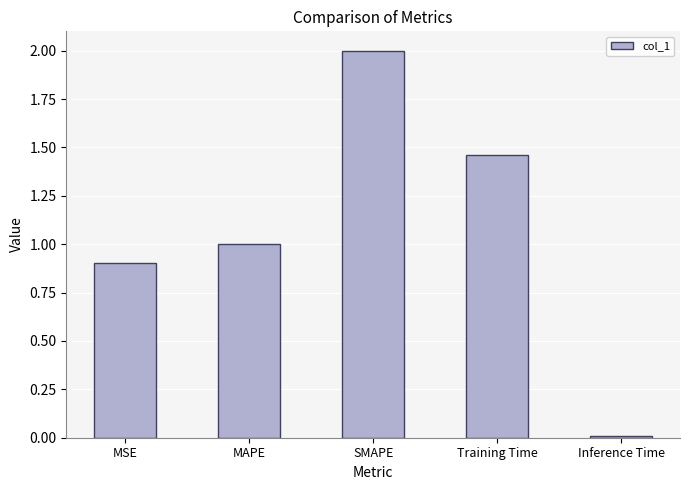

How many distinct data groups are displayed?

1